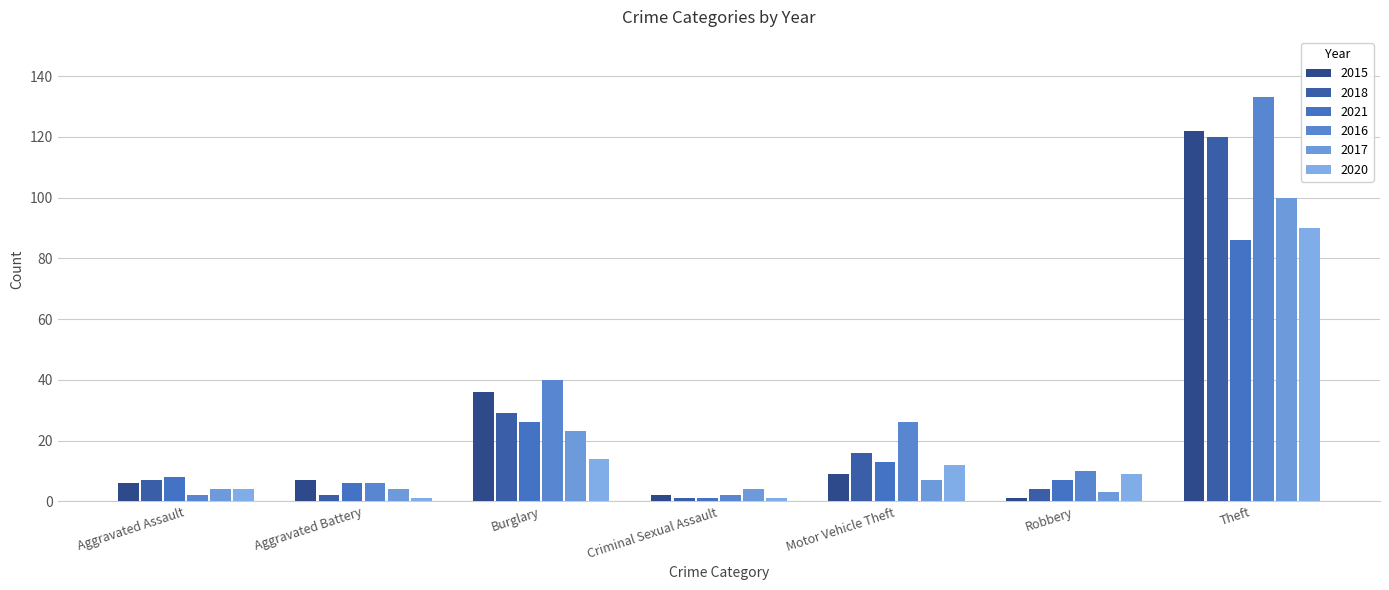

At which label does 2020 reach its minimum?

Aggravated Battery